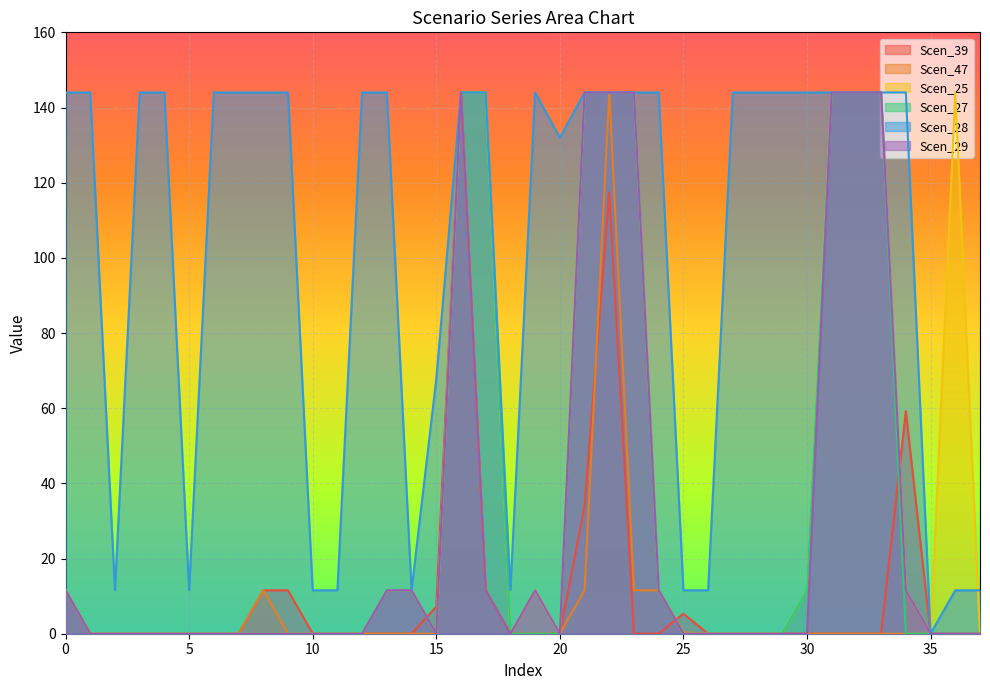

The value of Scen_29 at 5 is -84.5. True or false?

False